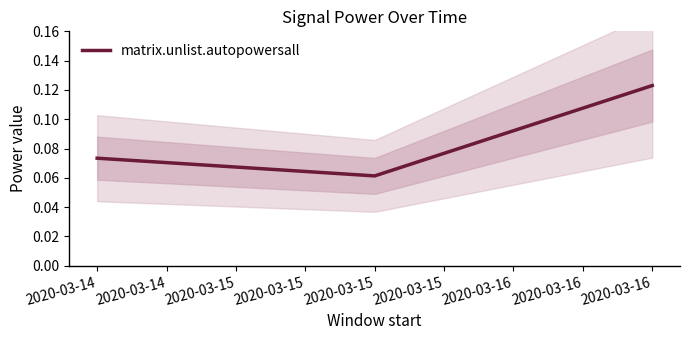

The matrix.unlist.autopowersall series shows 0.0 at 2020-03-15. True or false?

False